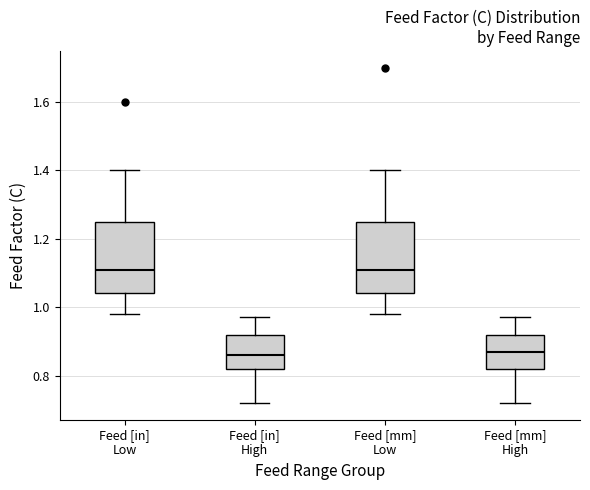

Reading left to right, transcribe this box plot: for each box, give where its median line is, the range the box spans, and where its two whiskers end, as read against the y-axis. The values are not printed on the chart, so give them approximately, as read against the axis.

Feed [in] Low: median 1.12, box 1.04 to 1.26, whiskers 0.98 to 1.40
Feed [in] High: median 0.86, box 0.82 to 0.92, whiskers 0.72 to 0.98
Feed [mm] Low: median 1.12, box 1.04 to 1.26, whiskers 0.98 to 1.40
Feed [mm] High: median 0.88, box 0.82 to 0.92, whiskers 0.72 to 0.98